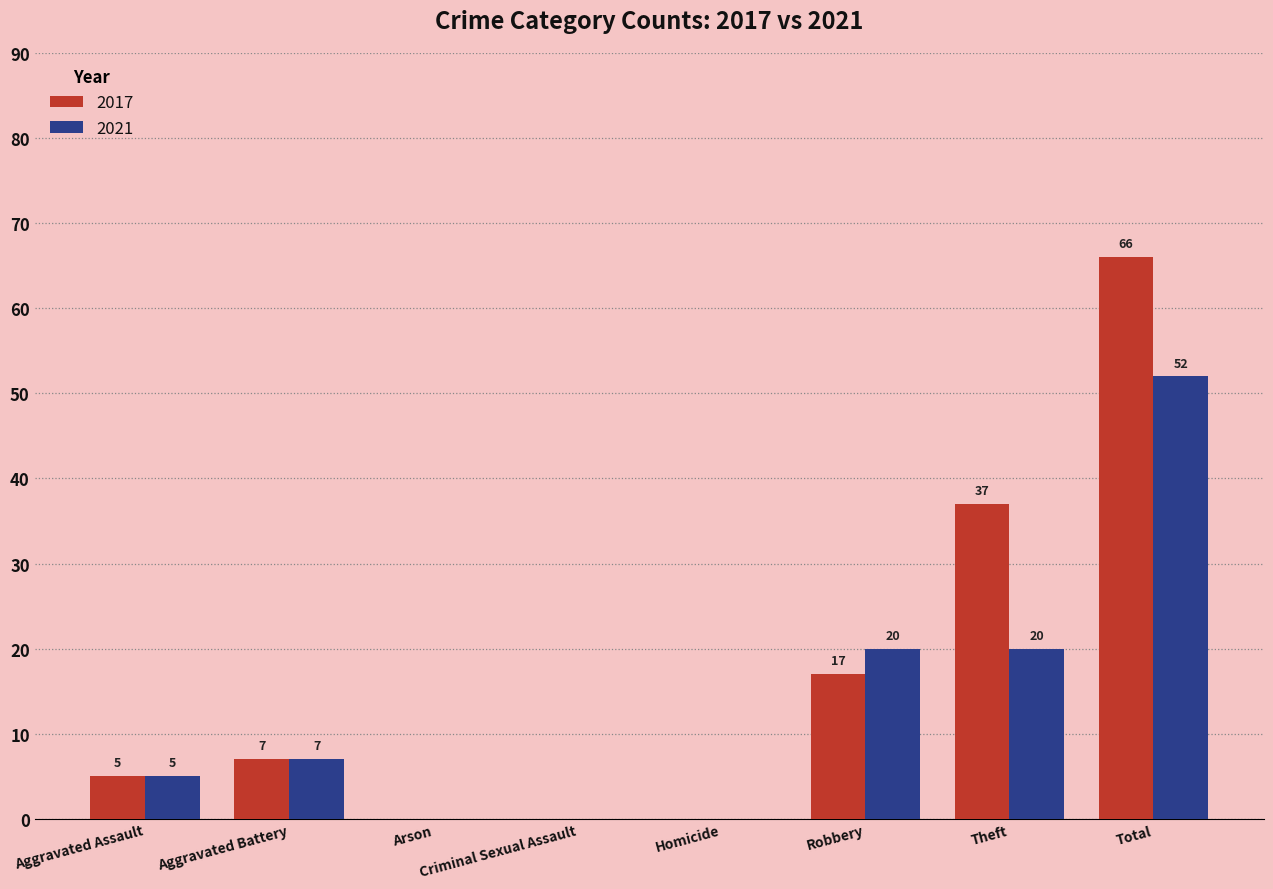

Reading right to left, list all the values displayed in this chart.

2017: Total=66	Theft=37	Robbery=17	Homicide=0	Criminal Sexual Assault=0	Arson=0	Aggravated Battery=7	Aggravated Assault=5
2021: Total=52	Theft=20	Robbery=20	Homicide=0	Criminal Sexual Assault=0	Arson=0	Aggravated Battery=7	Aggravated Assault=5